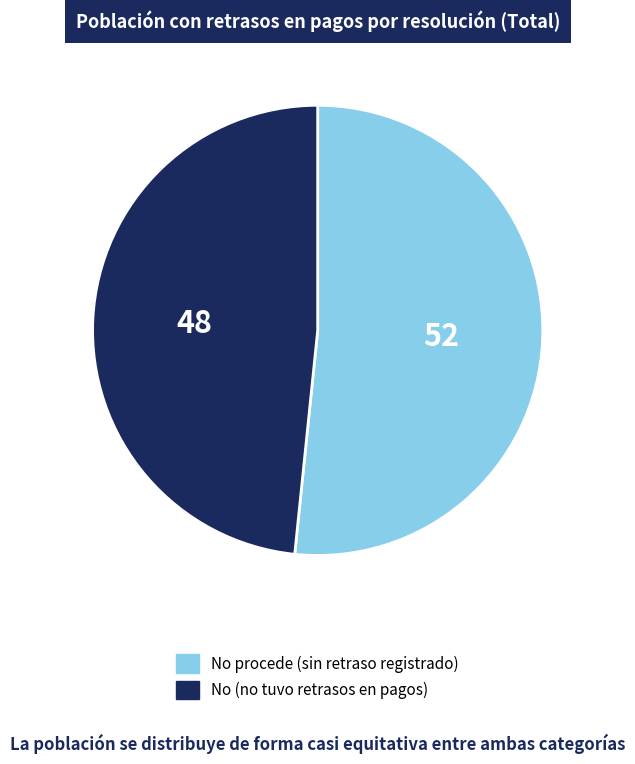

Does any single category account for the majority?

Yes